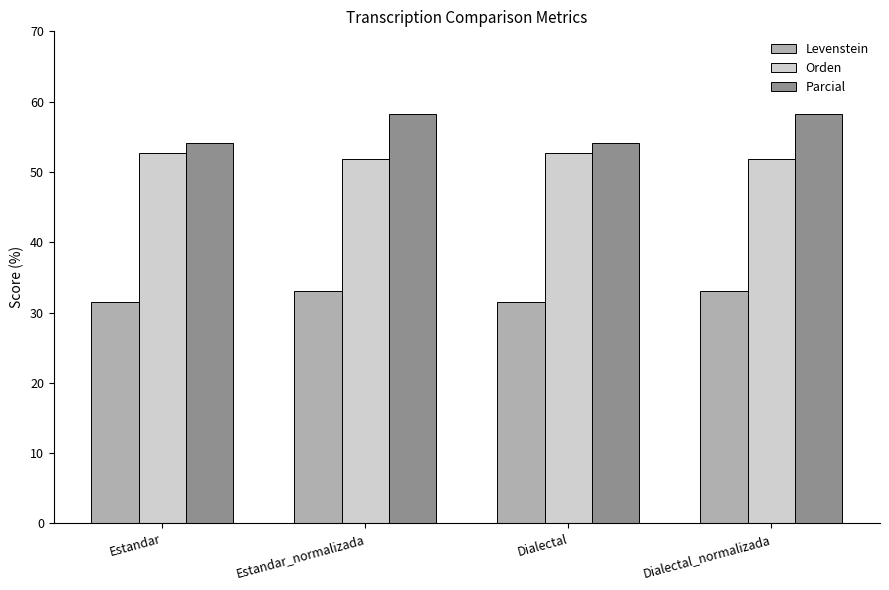

What position from the right is Estandar_normalizada?

3